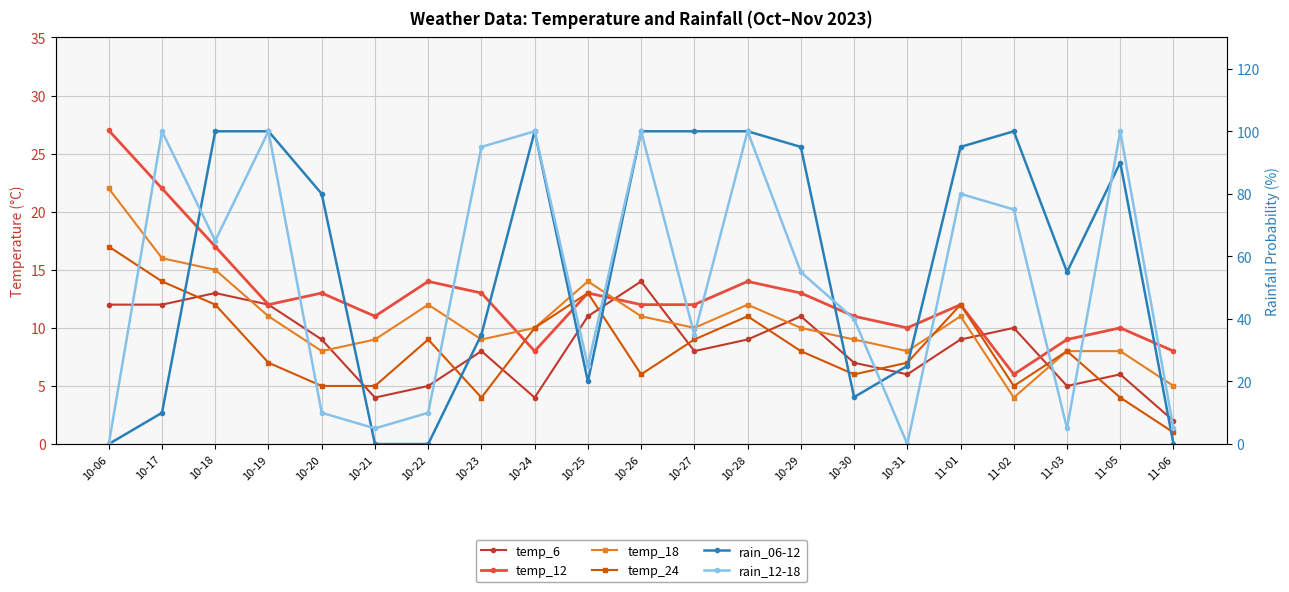

Which category has the lowest value across all series?

10-06